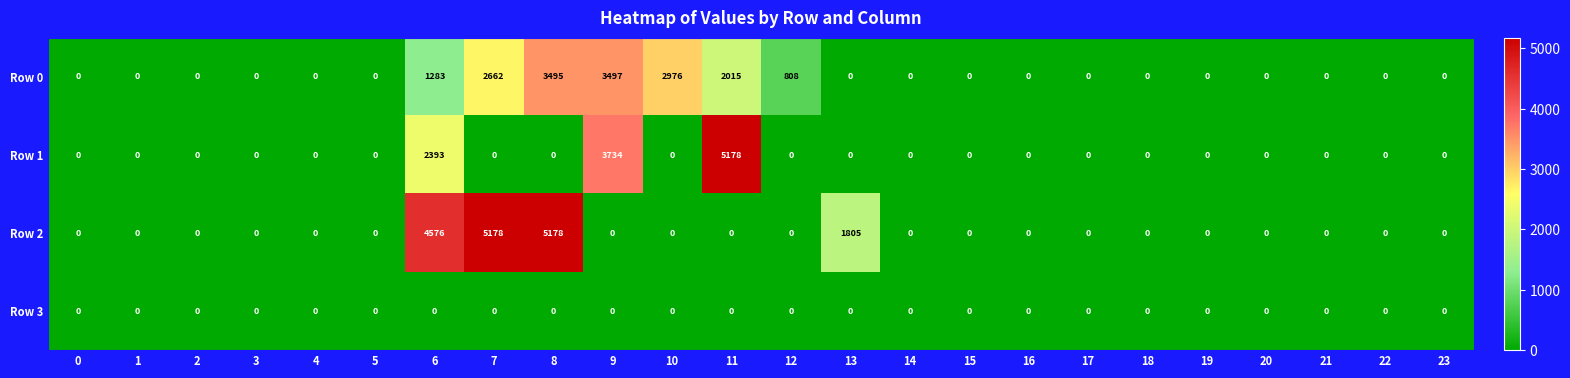

Which series changed the most between 7 and 10?

Row 2